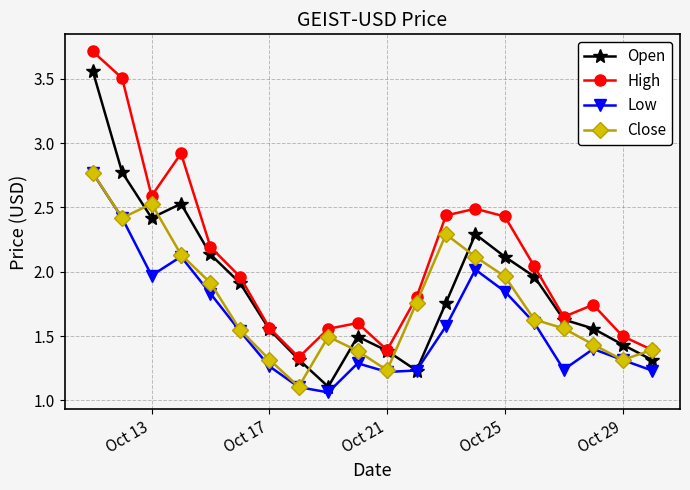

What are all the series names shown in the legend?

Open, High, Low, Close